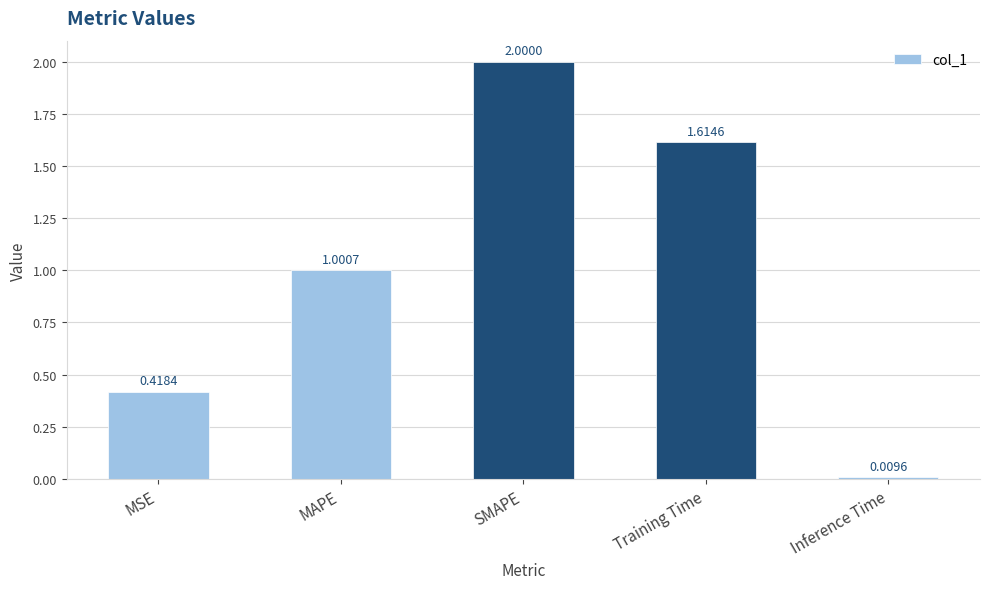

At which label does the data first exceed 1?

MAPE